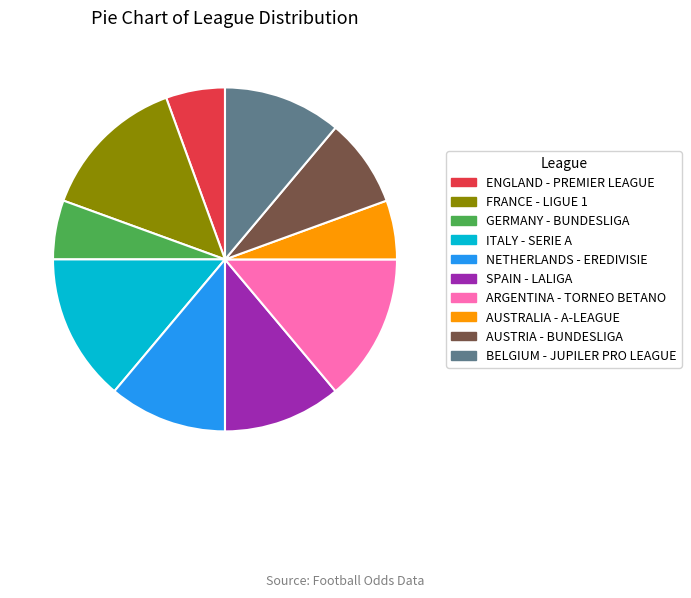

Which has a higher value, AUSTRALIA - A-LEAGUE or ITALY - SERIE A?

ITALY - SERIE A